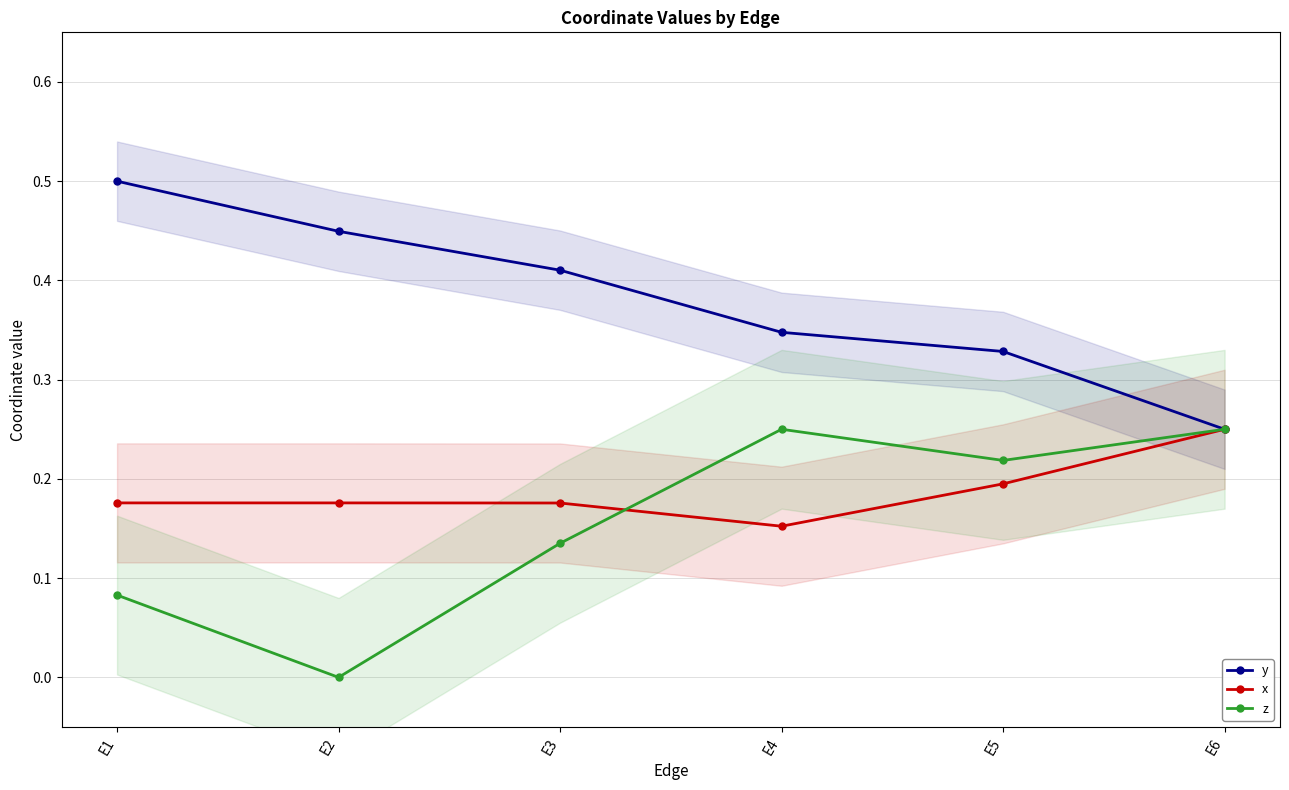

What is the average value of the y series?

0.4